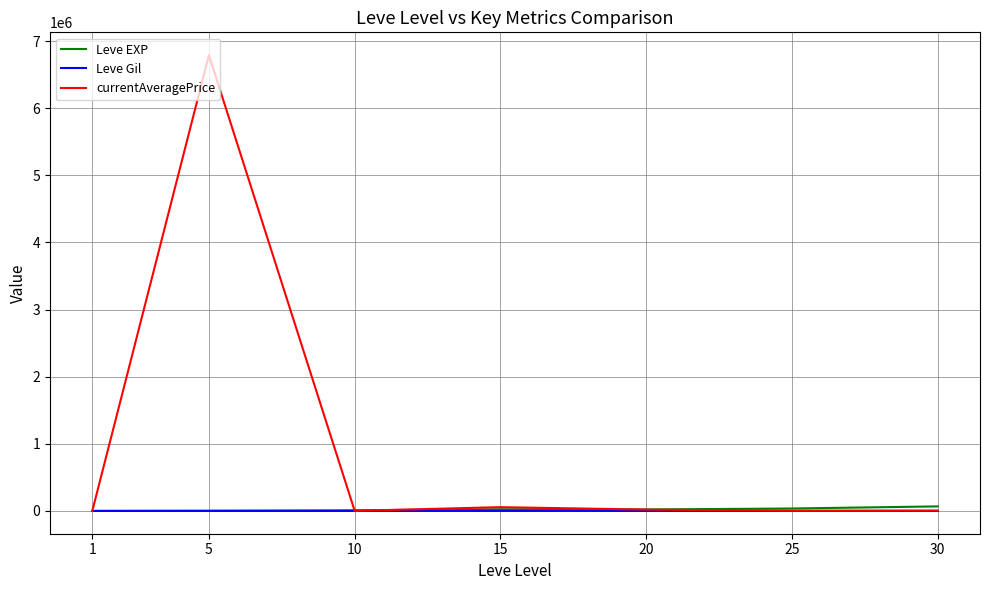

Rank the series by their maximum value, from highest to lowest.

currentAveragePrice, Leve EXP, Leve Gil